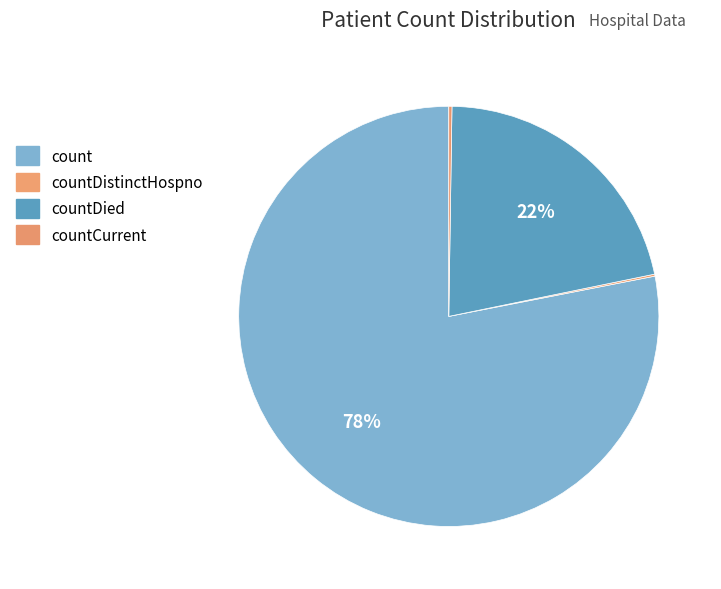

To the nearest percent, what is the difference between the largest and smallest slice percentages?

78%